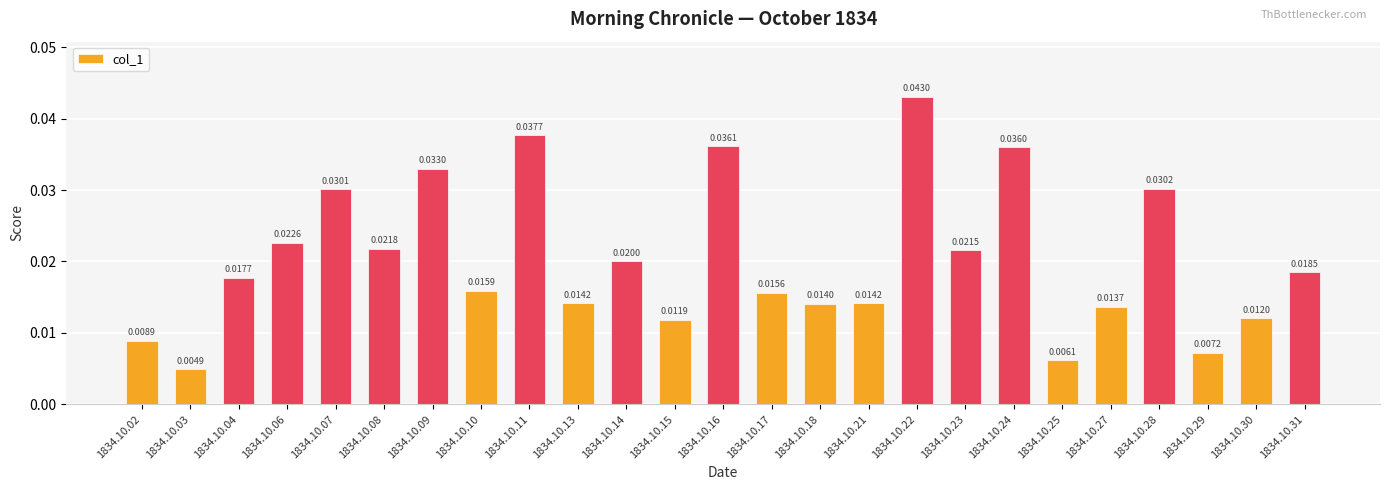

Which label corresponds to the smallest value in the chart?

1834.10.03